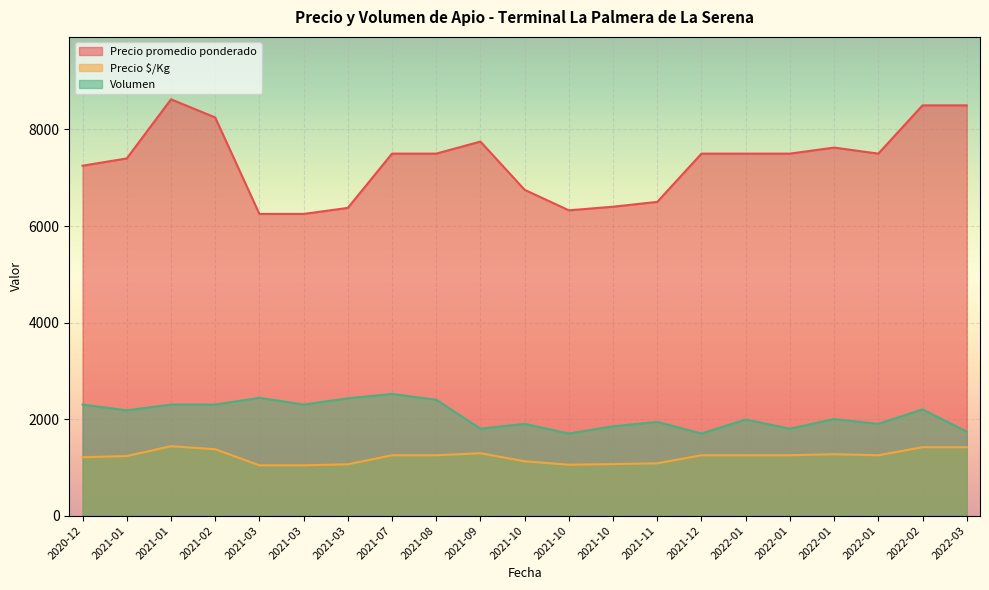

How many lines are shown in the chart?

3